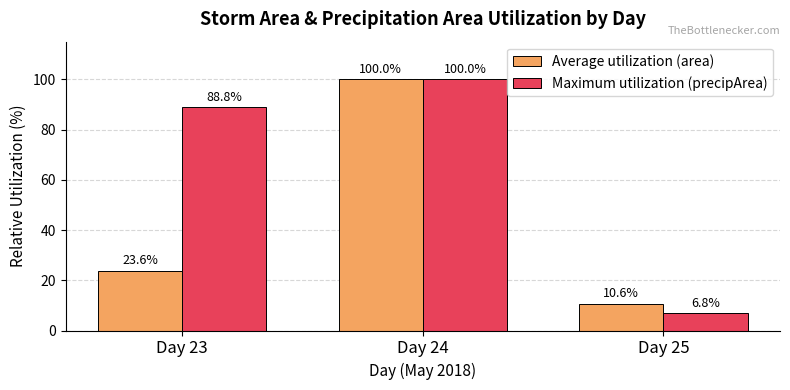

How many bars are there in total?

6